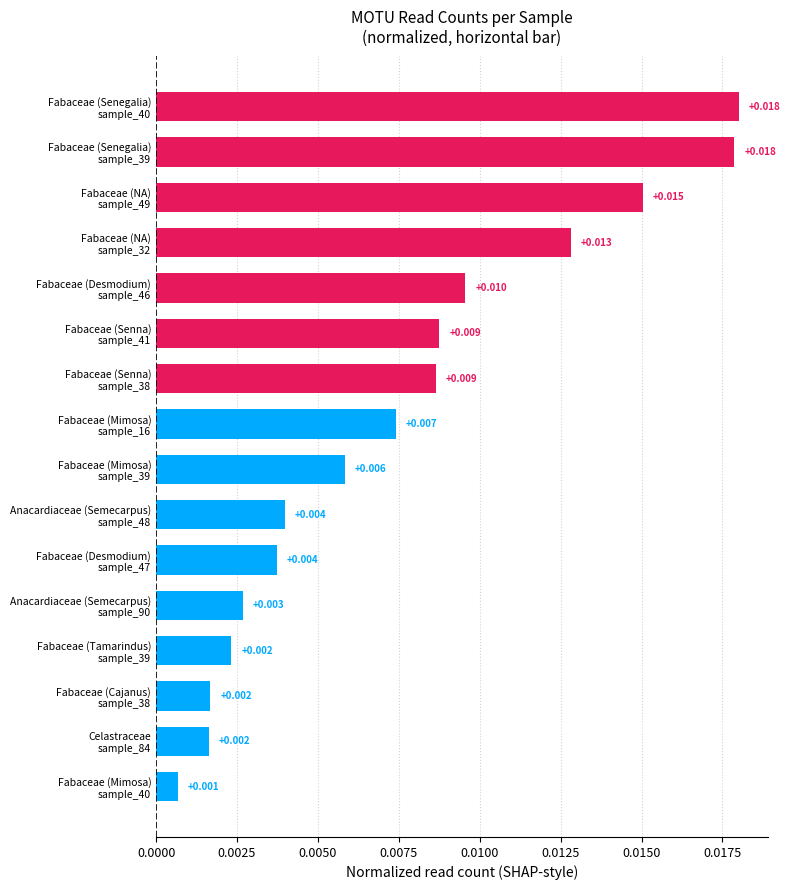

How many series are shown in this chart?

1